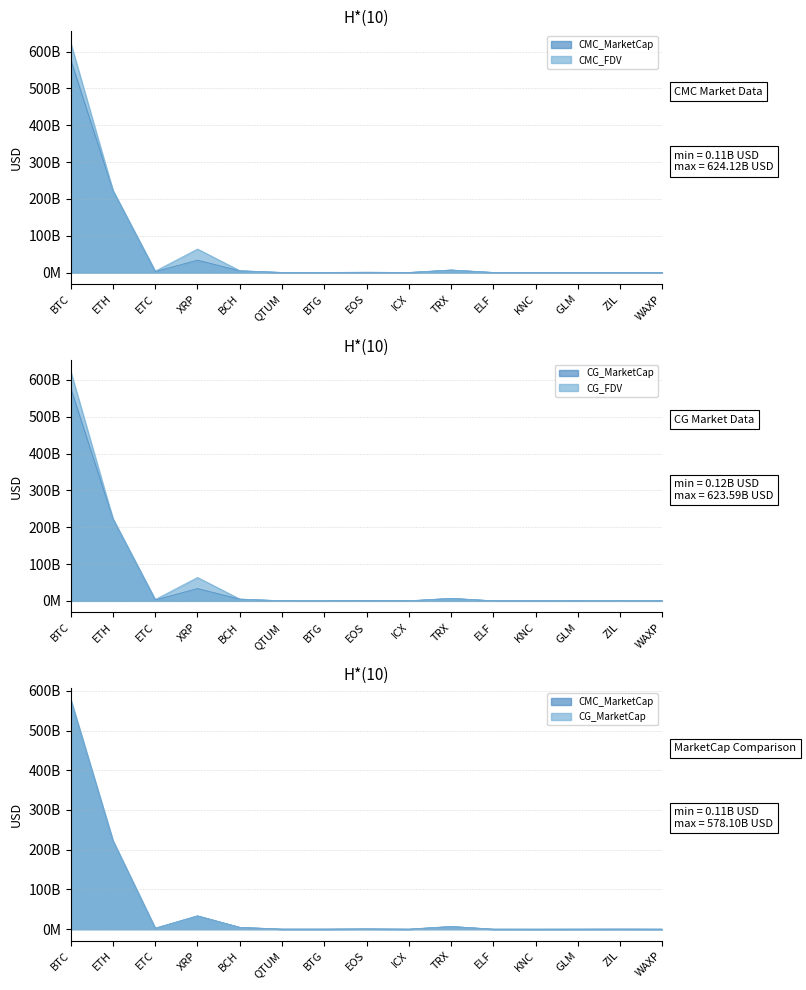

At how many categories does at least one series exceed 151295613250?

2